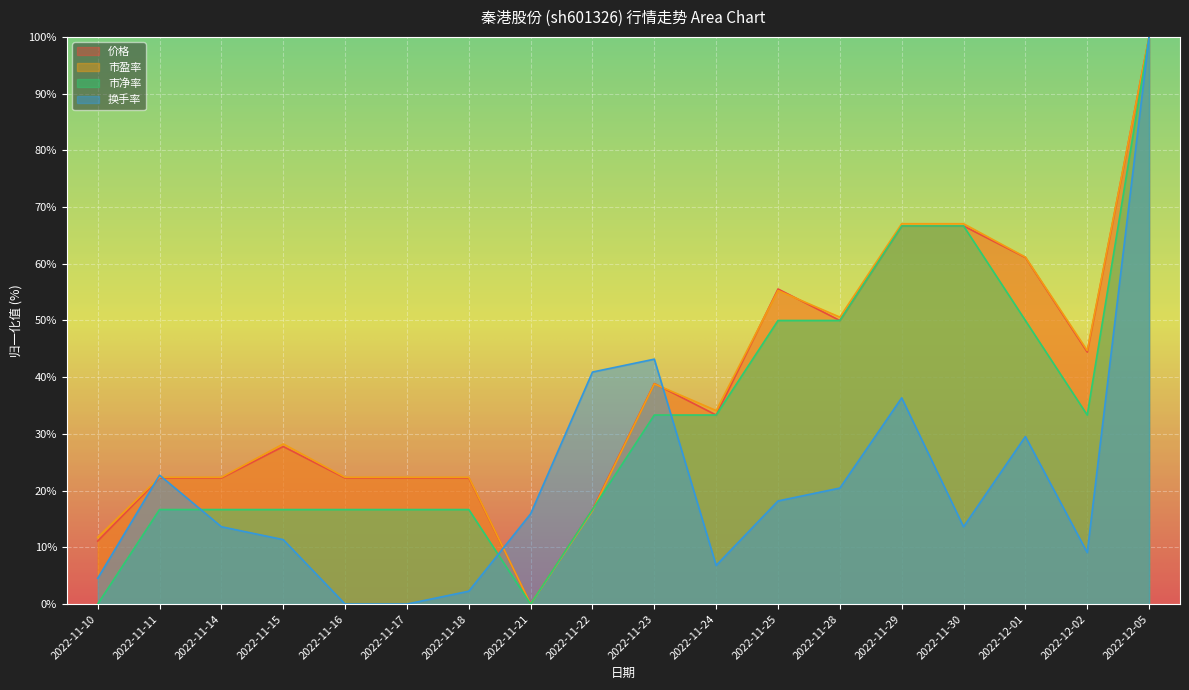

At which category does 市盈率 reach its first local valley?

2022-11-21